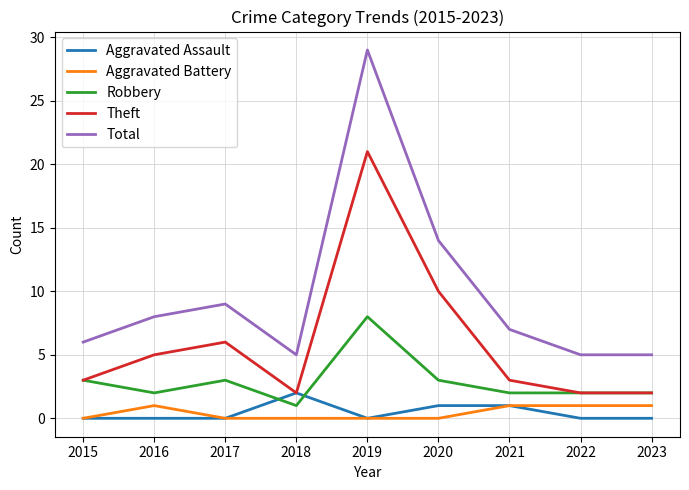

At which label is Theft closest to 11?

2020